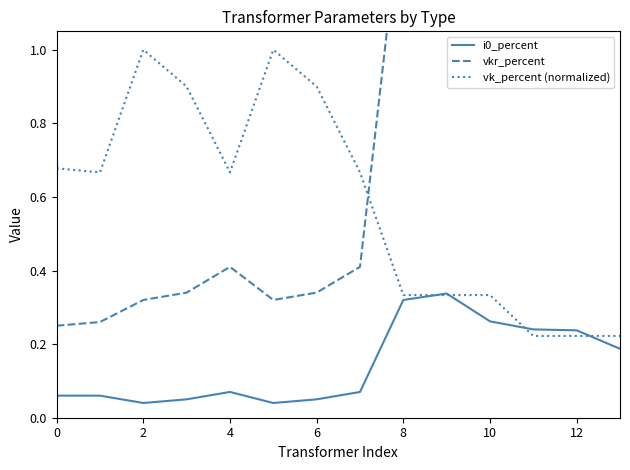

Which series has the largest total across all categories?

vkr_percent